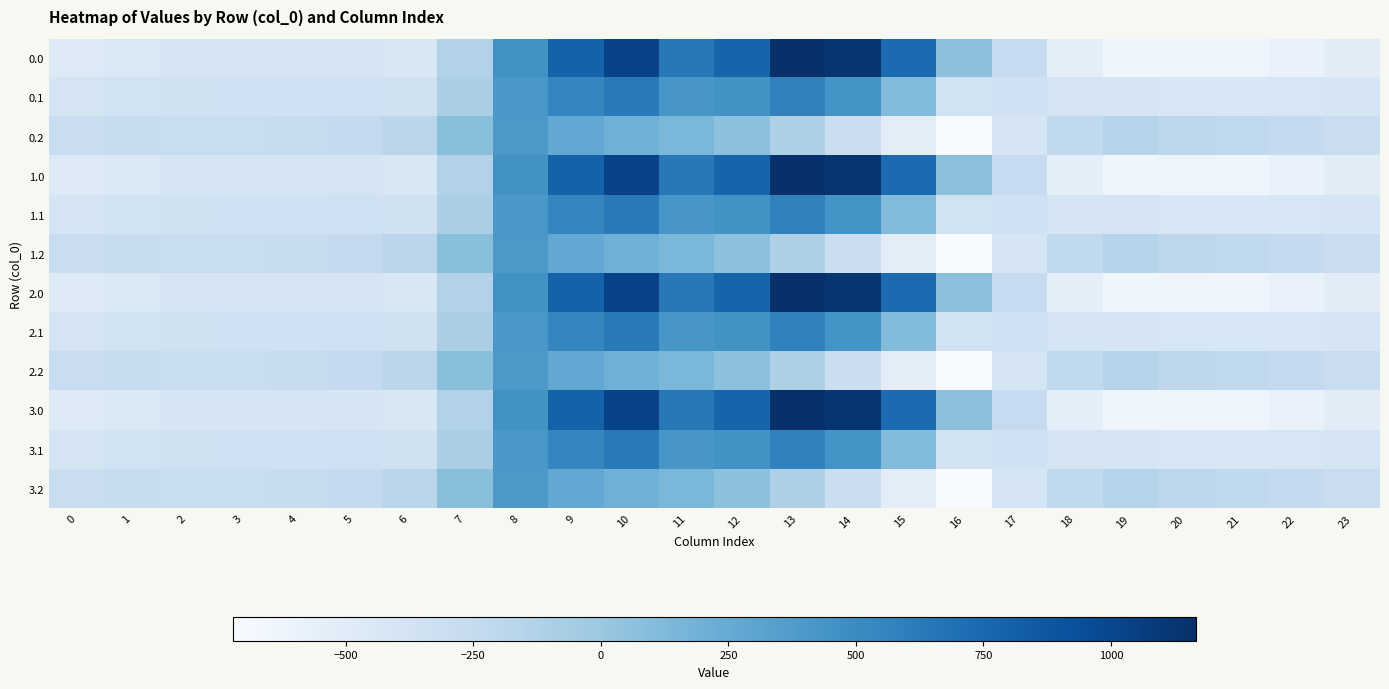

Which label corresponds to the smallest value in the chart?

16